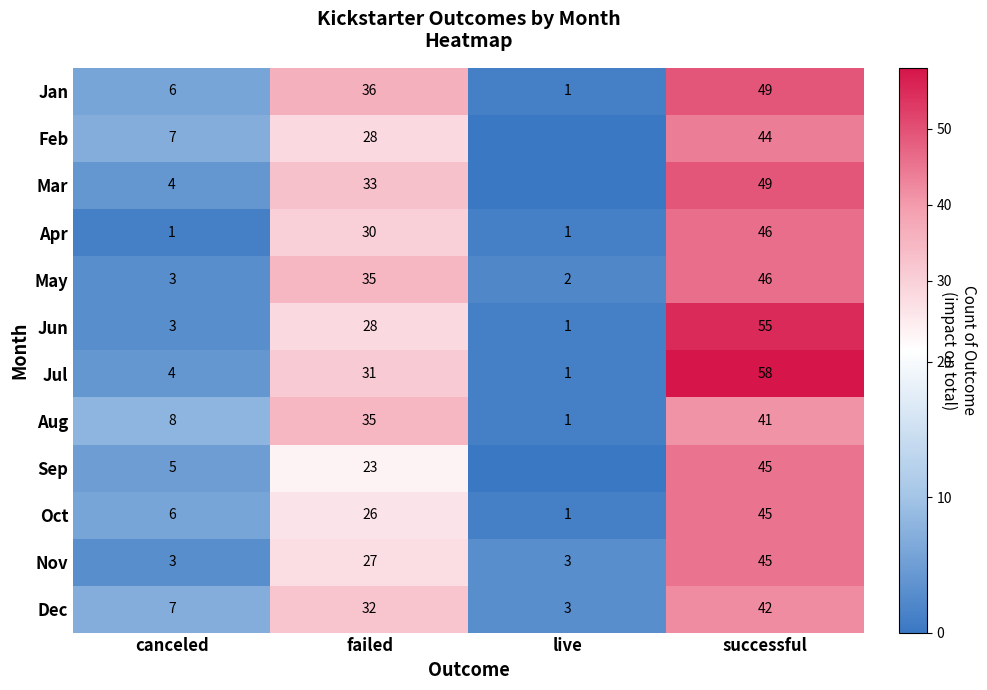

What is the greatest value displayed?

58